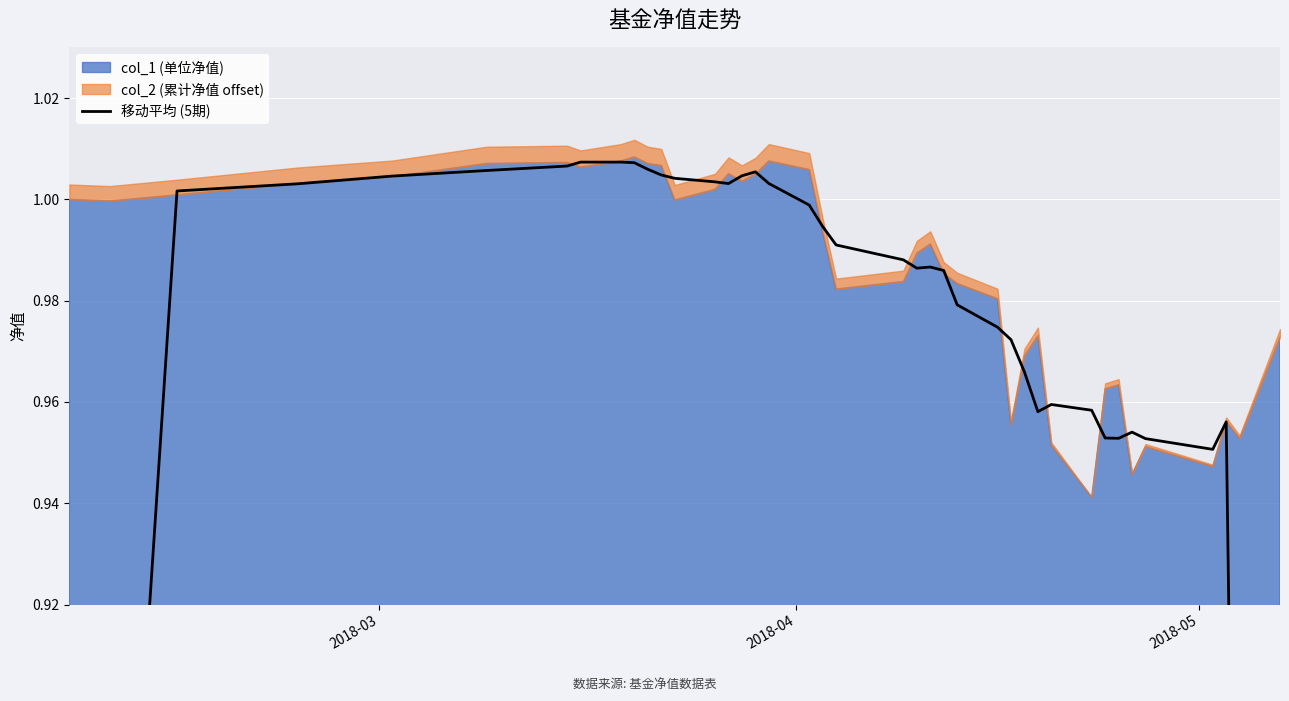

What is the value of the 5th point from the left?

1.0